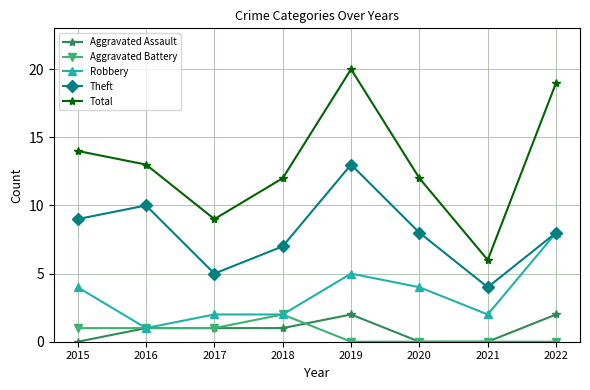

What is the minimum value for Theft?

4